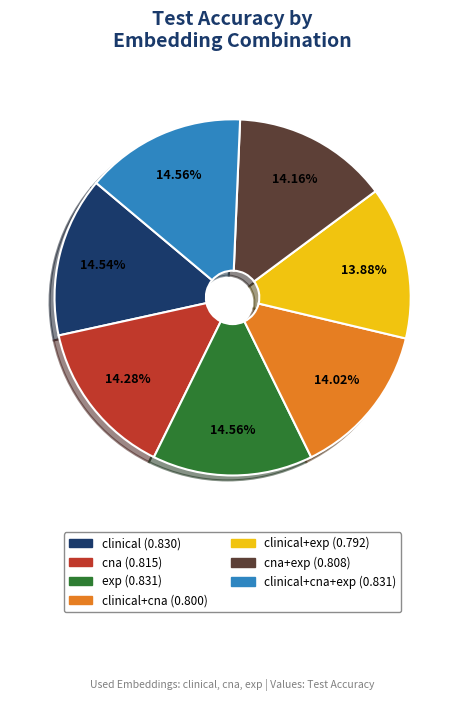

How many segments does this pie chart have?

7